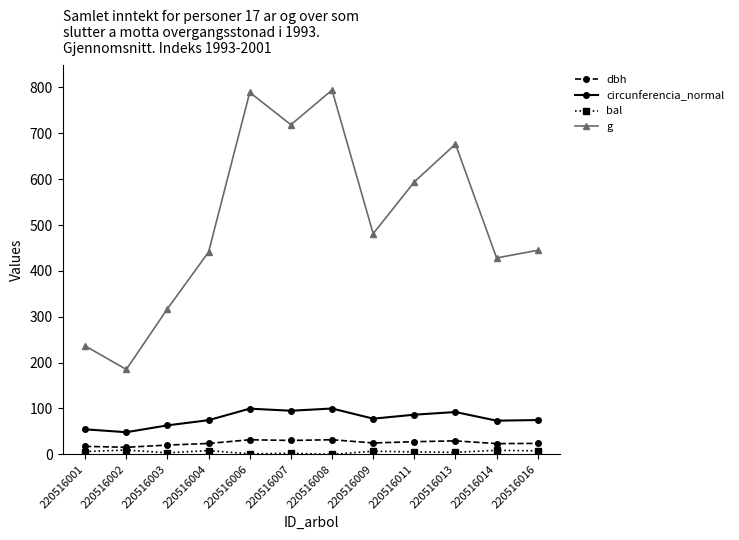

Count the number of categories in the chart.

12